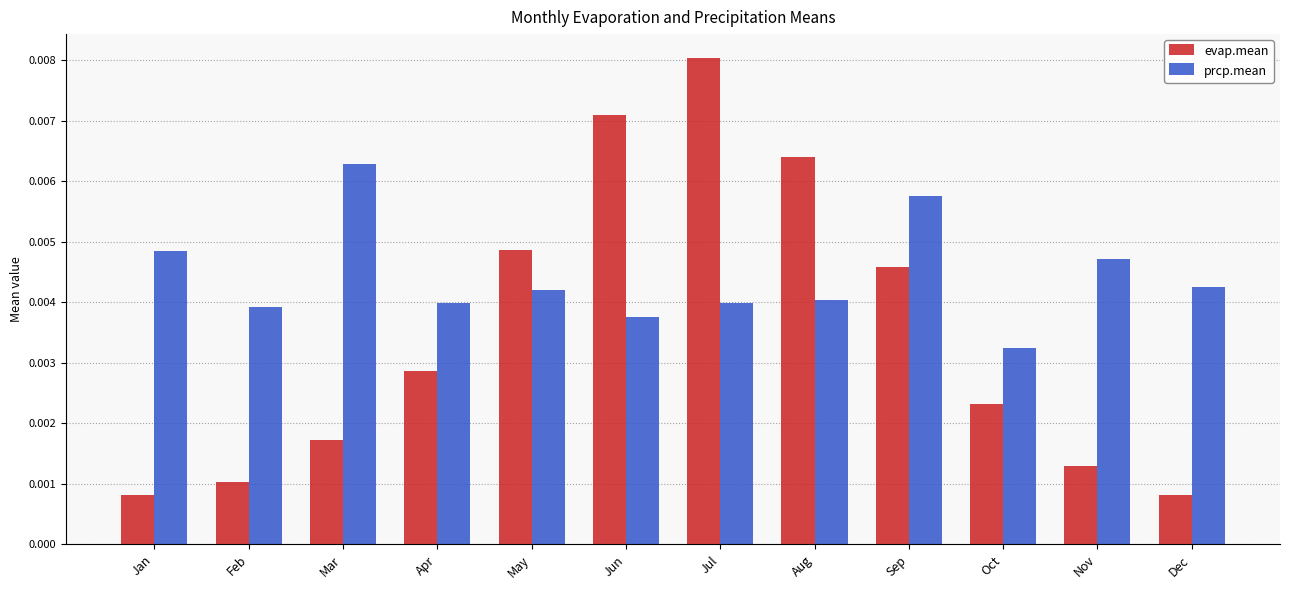

Which series has the largest total across all categories?

prcp.mean